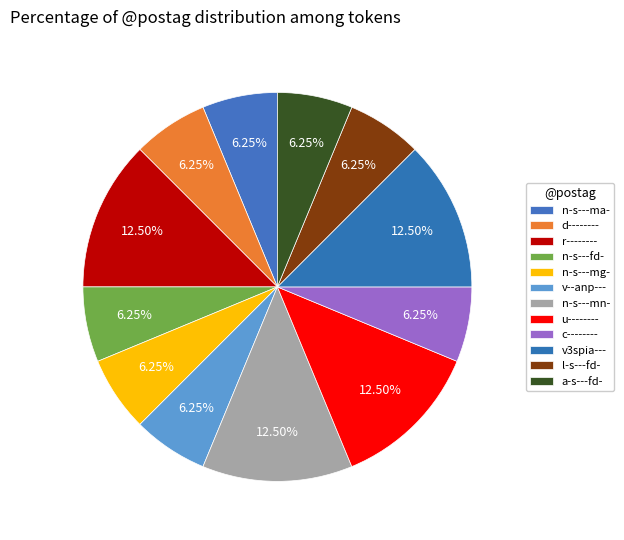

To the nearest percent, what percentage of the pie is c--------?

6%